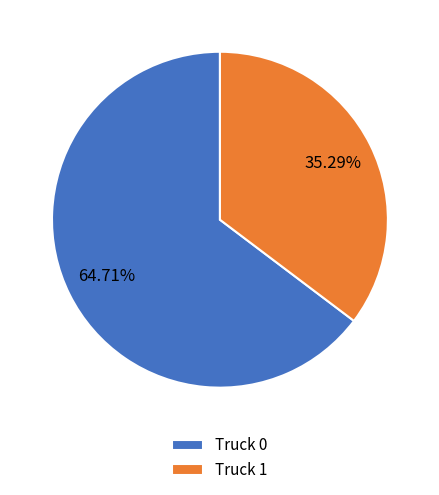

How many segments does this pie chart have?

2